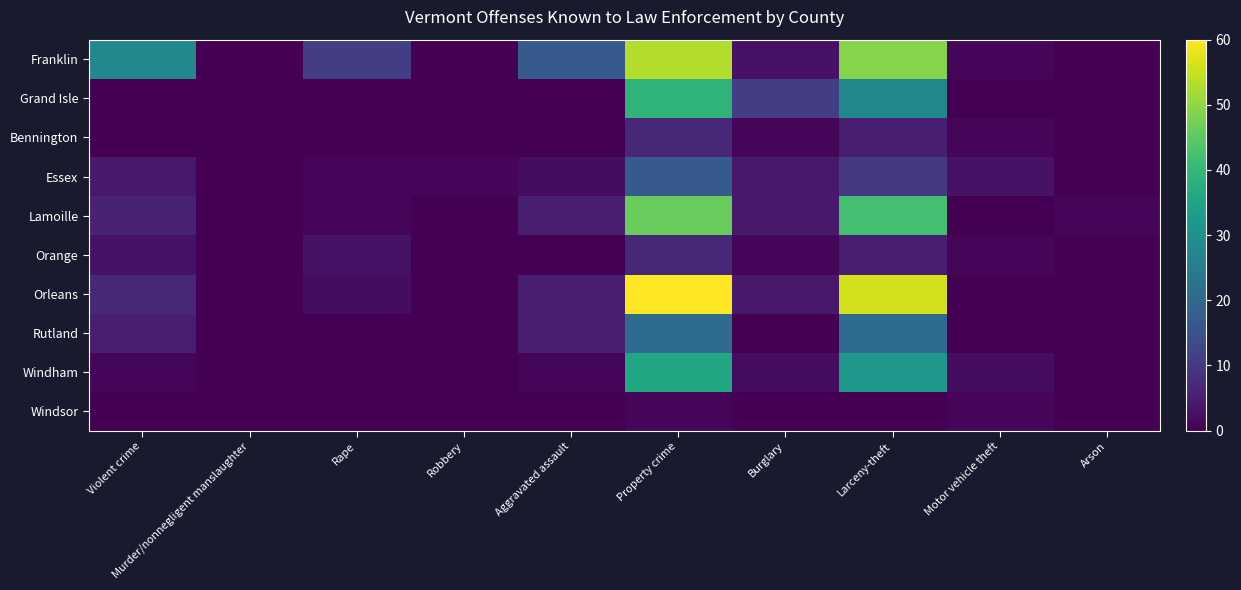

Which has a higher value, Larceny-theft or Motor vehicle theft?

Larceny-theft